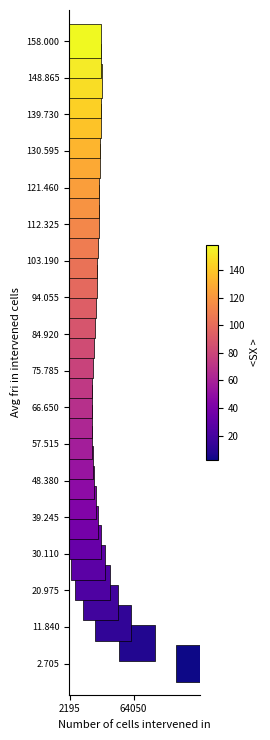

What is the range of X values (max minus min)?

115593.0